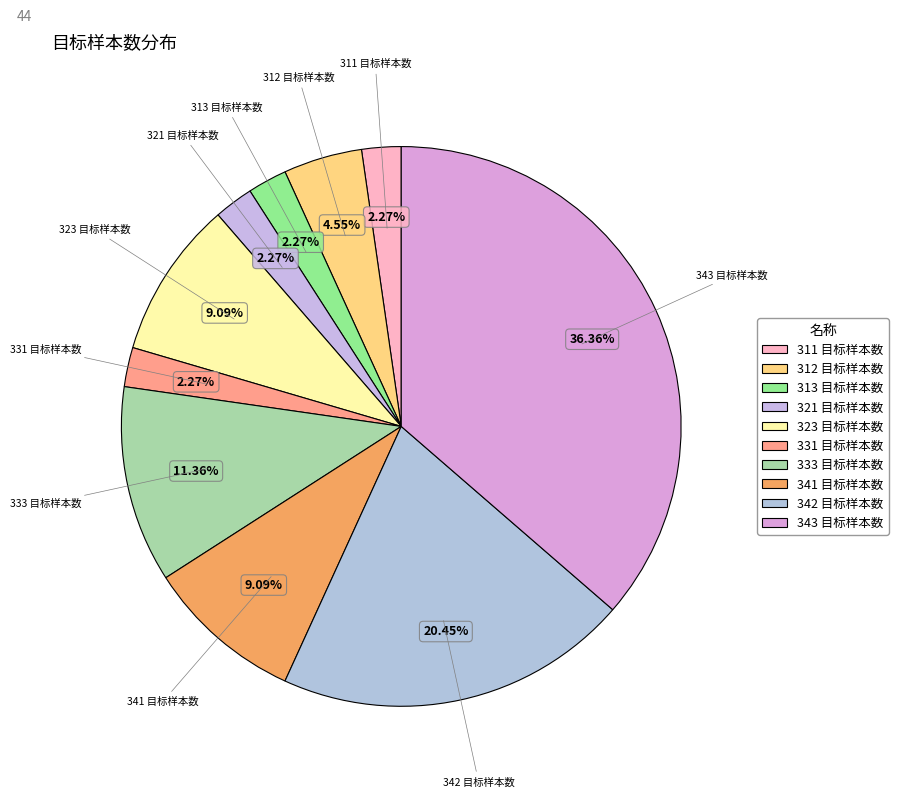

Count the number of slices in the pie.

10